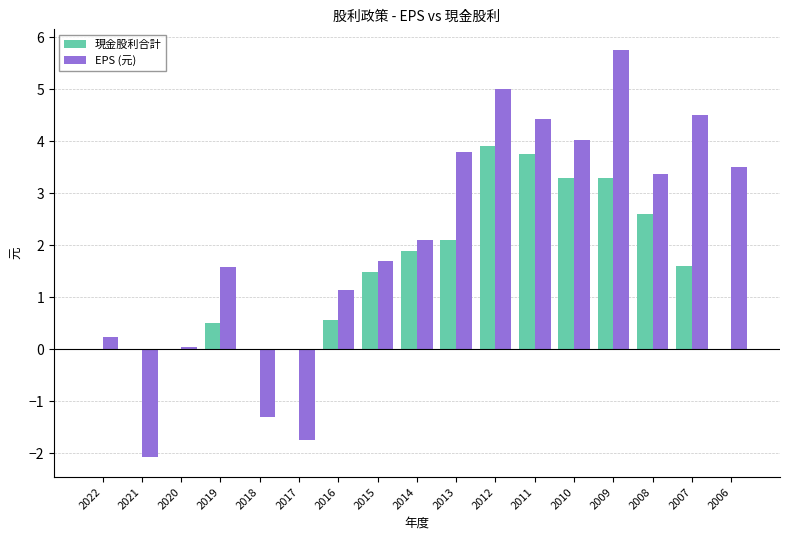

True or false: EPS (元) has a value of 3.5 at 2006.

True